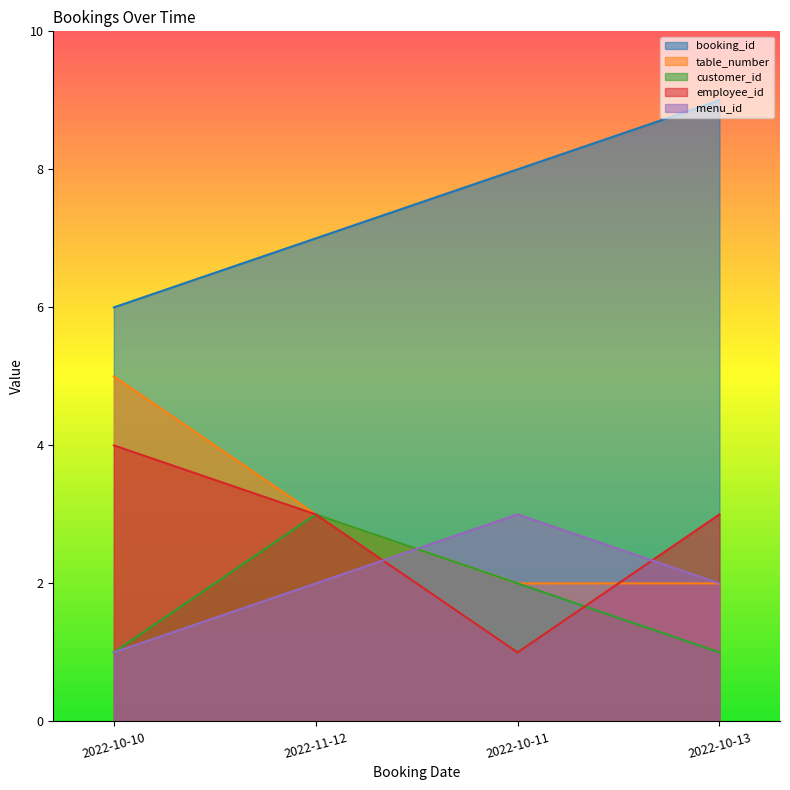

What is the total value across all series at 2022-10-11?

16